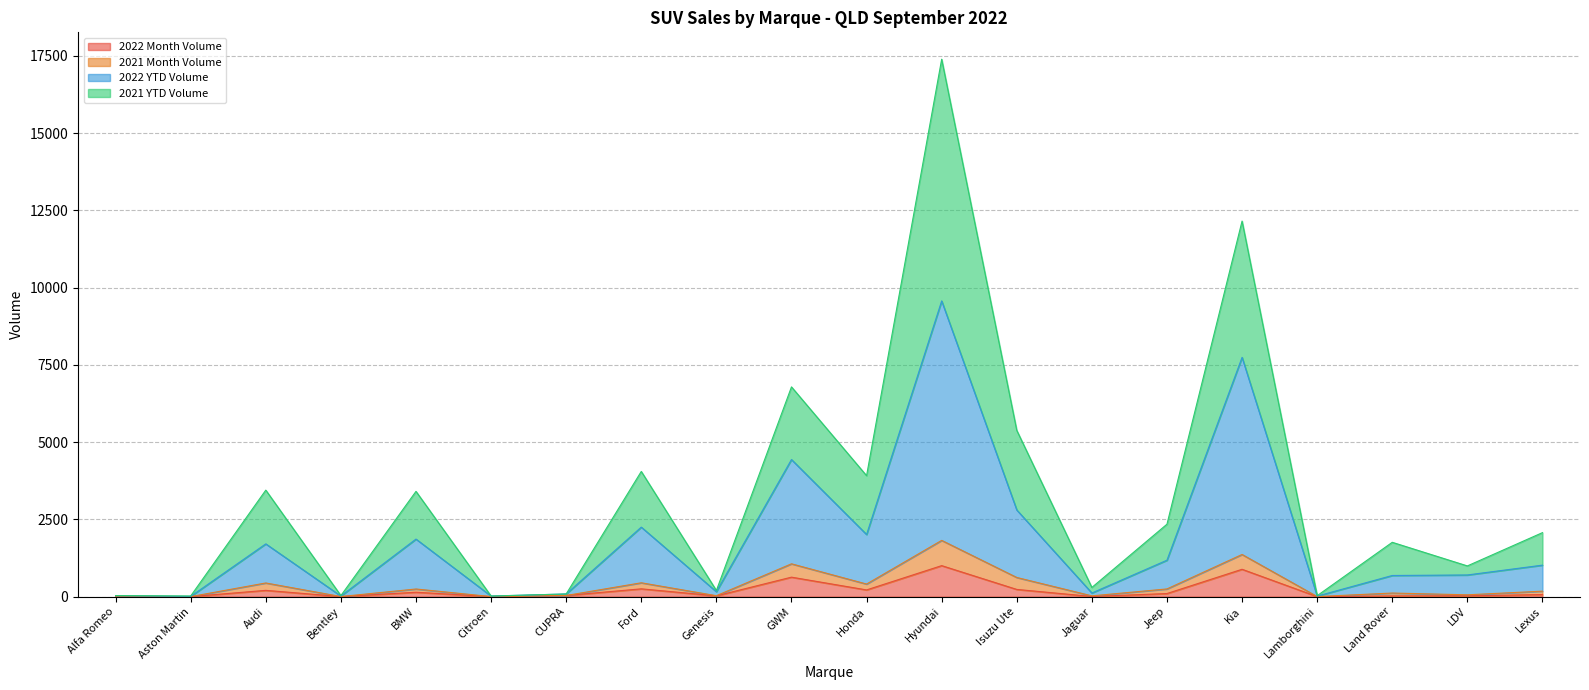

What is the average value of the 2021 YTD Volume series?

3221